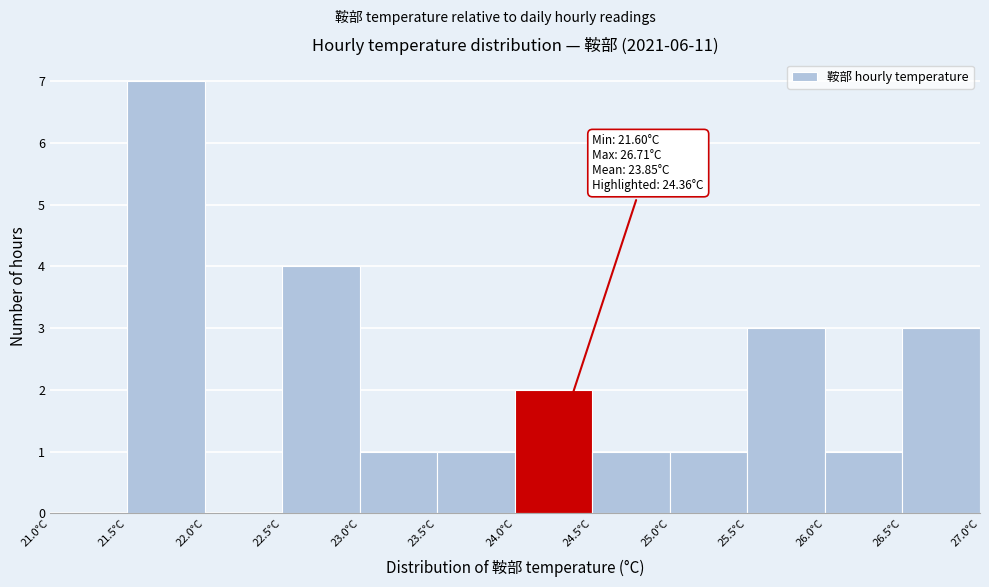

Over which range of the x-axis is the bar tallest?

21.5 to 22.0